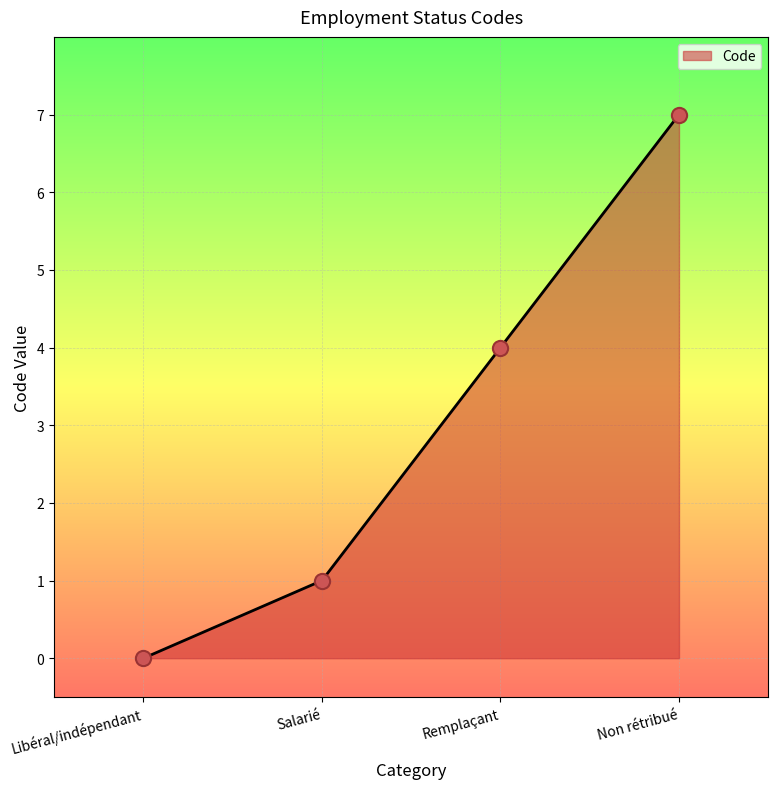

What is the change in value from Libéral/indépendant to Salarié?

+1